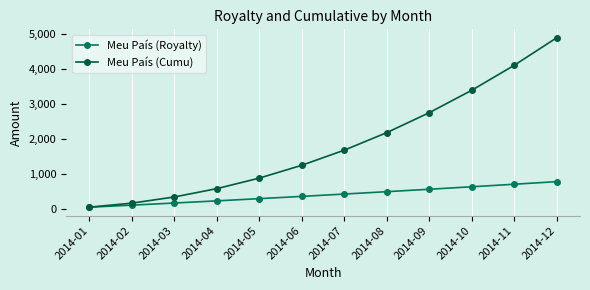

Between 2014-02 and 2014-11, which series saw the biggest shift?

Meu País (Cumu)